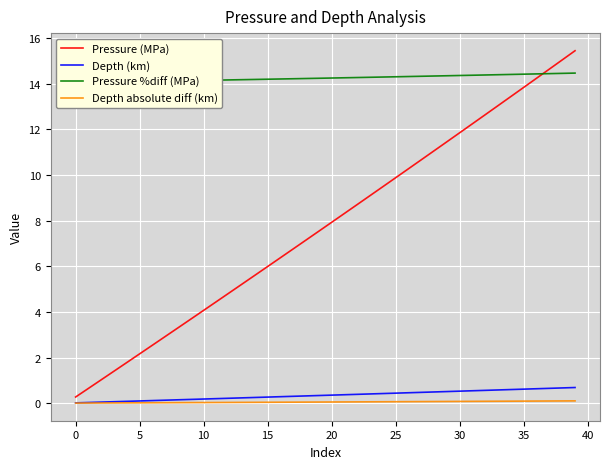

Between −5 and 12, which series saw the biggest shift?

Pressure (MPa)